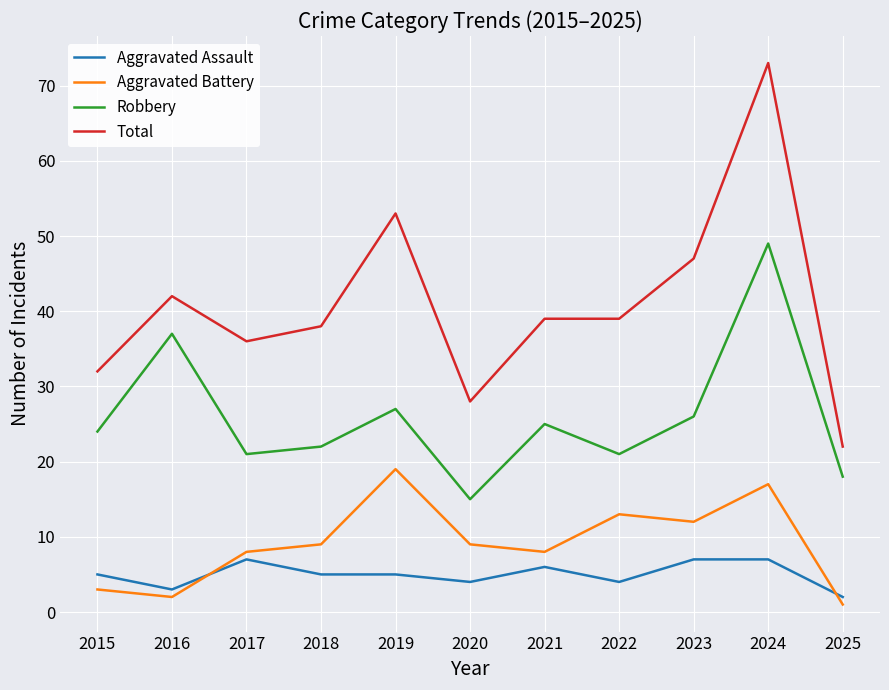

What is the approximate value of Aggravated Assault at 2015?

5